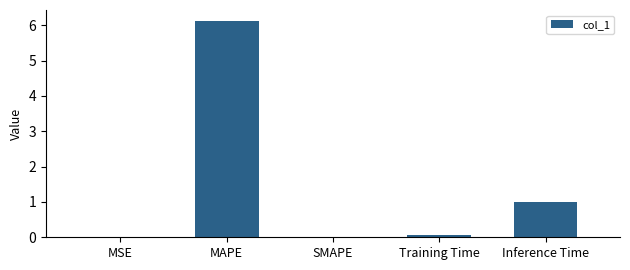

True or false: the data shows 0.7 at Inference Time.

False